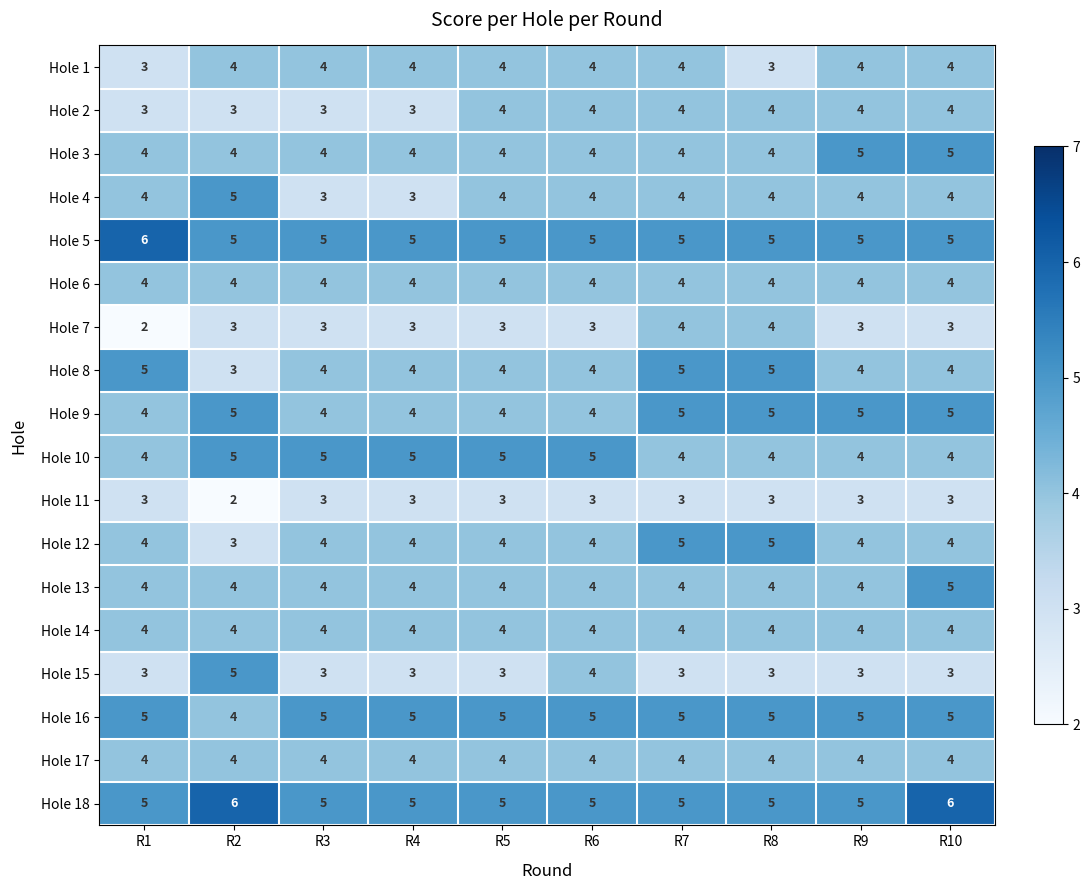

How many Hole 7 values are between 3 and 4?

9